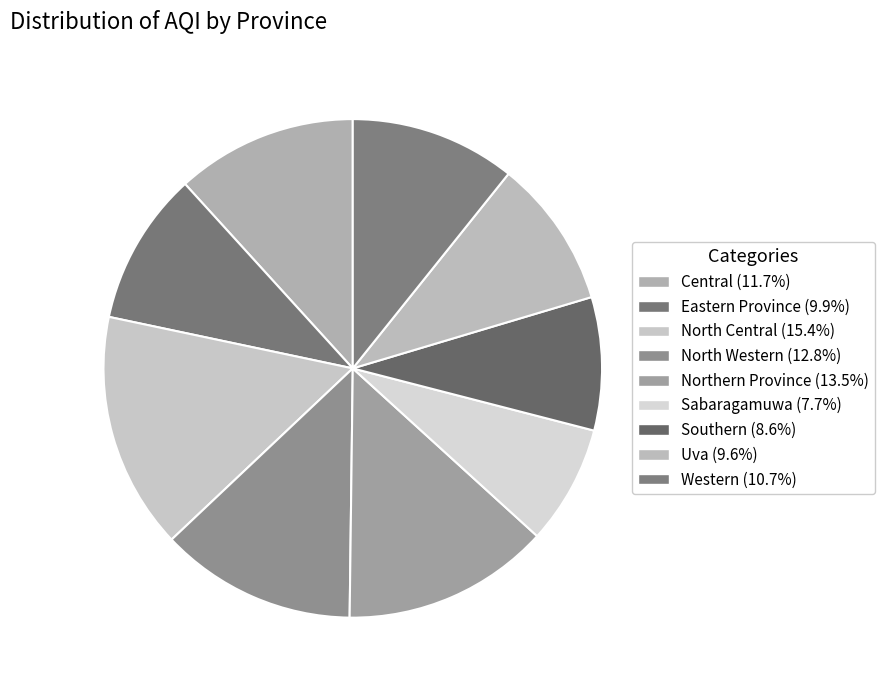

How many slices are in this pie chart?

9